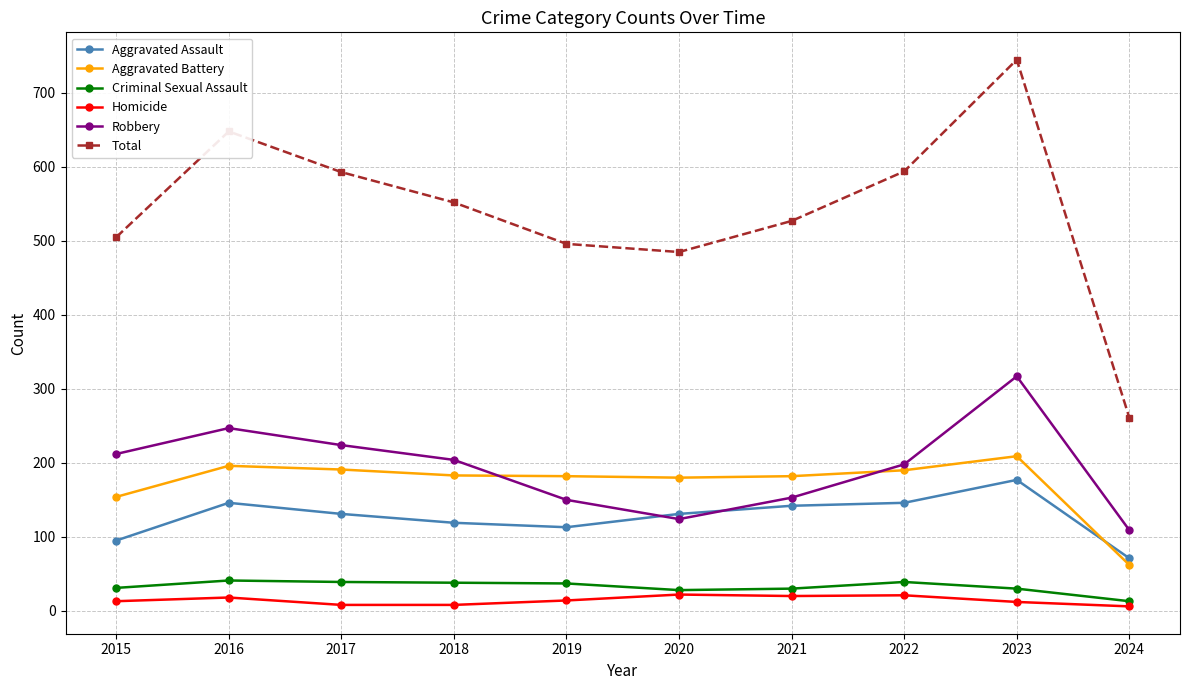

What is the spread (max minus min) of values at 2019?

482